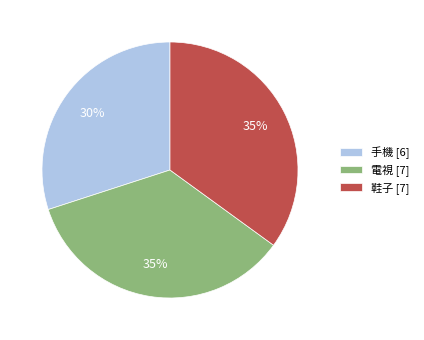

To the nearest percent, what is the combined percentage of 電視 and 手機?

65%